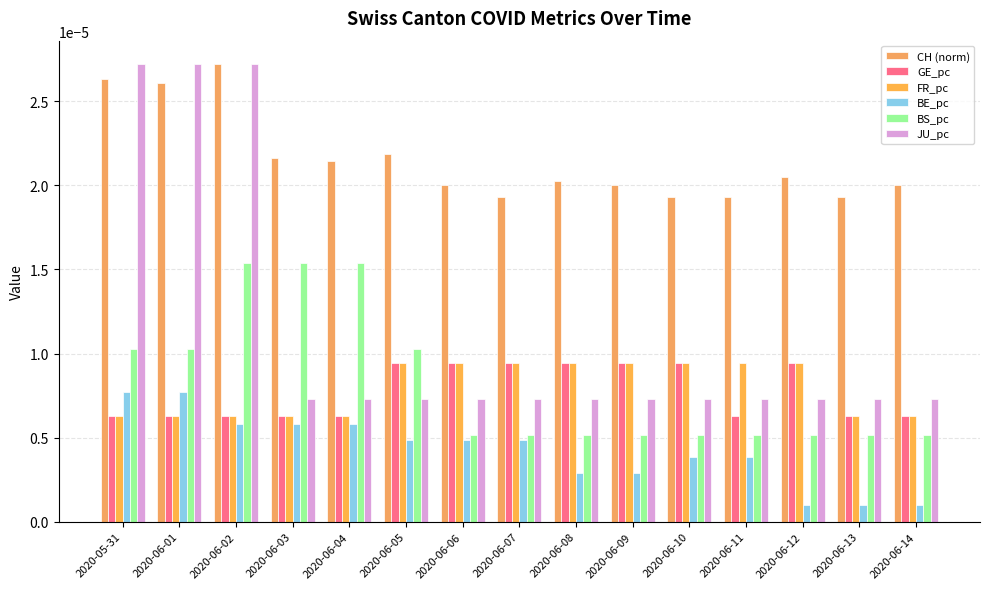

Rank the categories by GE_pc value from highest to lowest.

2020-06-09, 2020-06-10, 2020-06-12, 2020-06-05, 2020-06-06, 2020-06-07, 2020-06-08, 2020-06-11, 2020-06-13, 2020-06-14, 2020-05-31, 2020-06-01, 2020-06-02, 2020-06-03, 2020-06-04